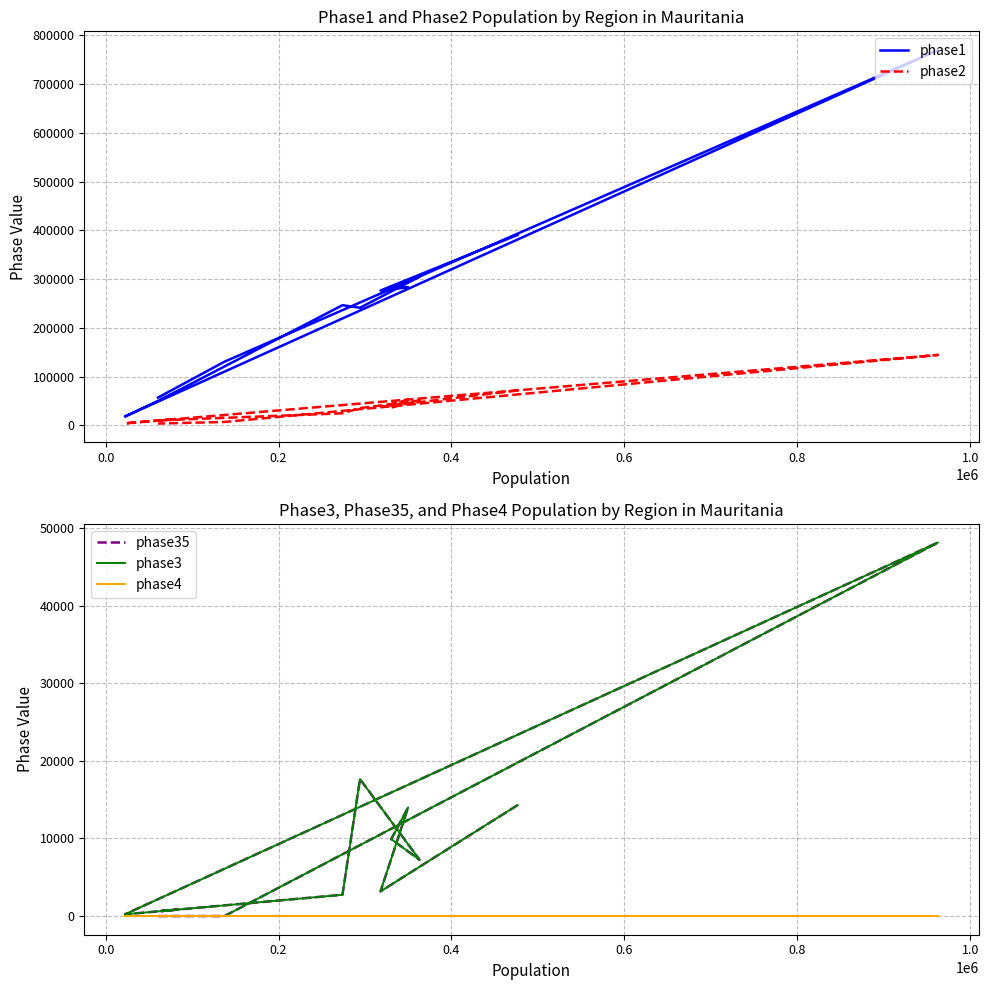

At how many categories does at least one series exceed 555214?

1